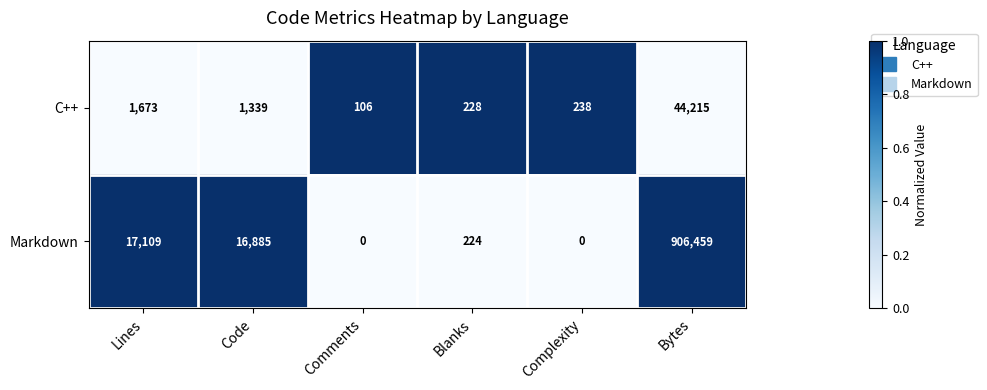

Which series changed the most between Comments and Blanks?

Markdown